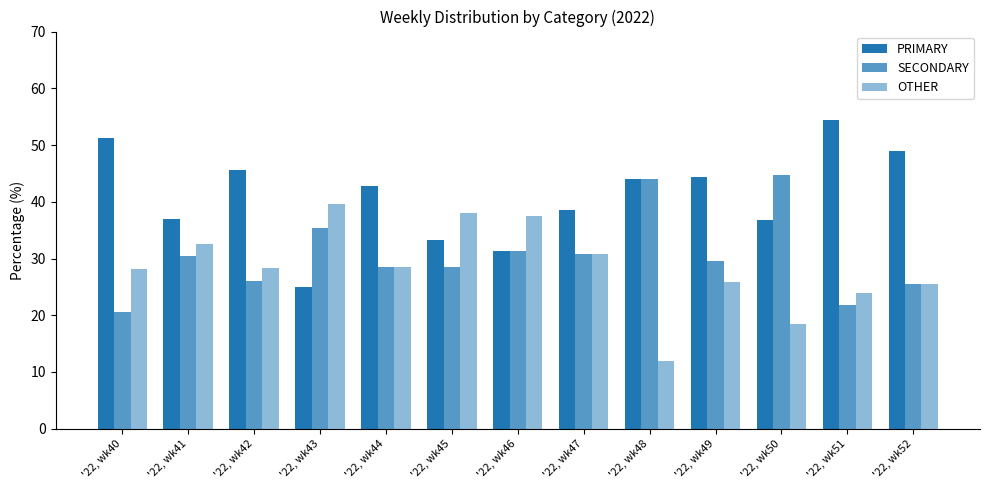

Does the chart contain stacked bars?

No